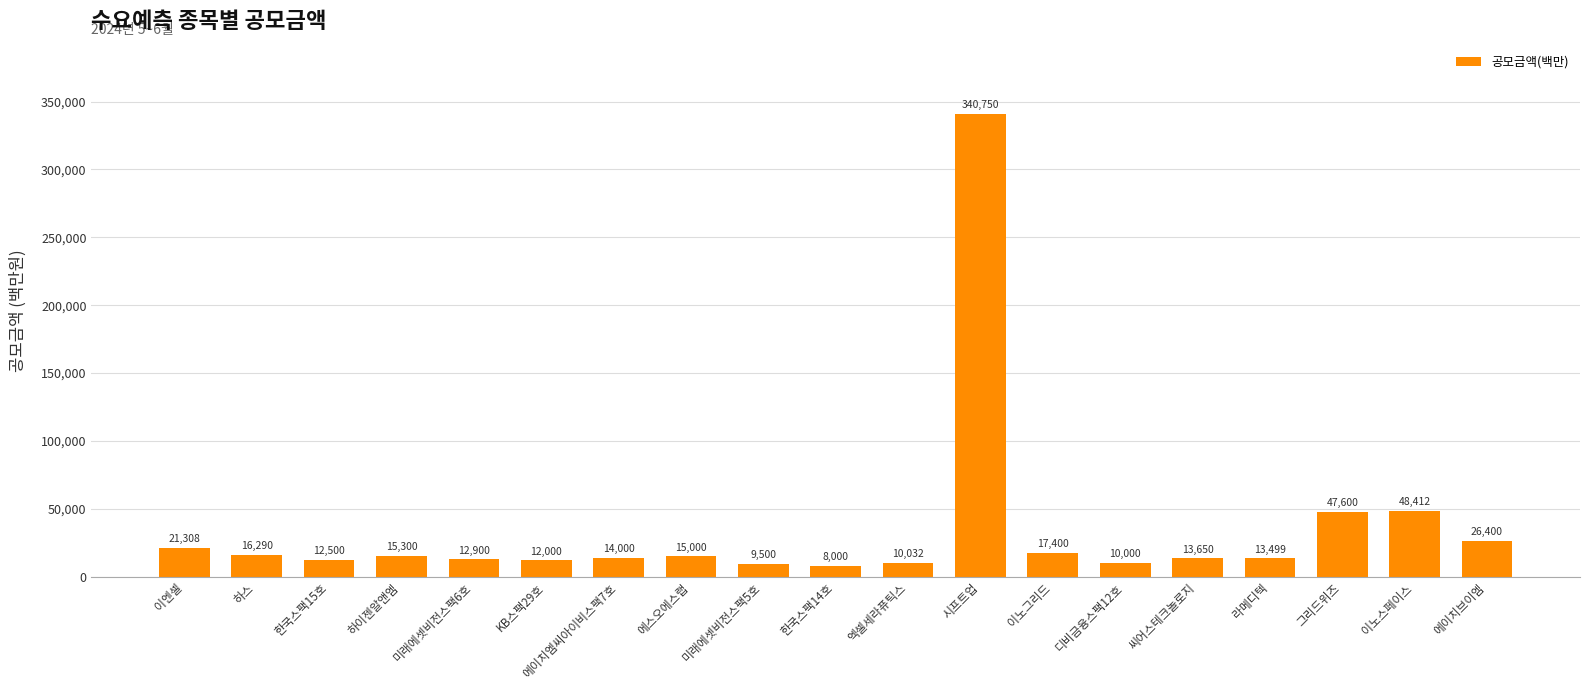

Reading left to right, what are all the values shown in this chart?

이엔셀=21308	하스=16290	한국스팩15호=12500	하이젠알앤엠=15300	미래에셋비전스팩6호=12900	KB스팩29호=12000	에이치엠씨아이비스팩7호=14000	에스오에스랩=15000	미래에셋비전스팩5호=9500	한국스팩14호=8000	엑셀세라퓨틱스=10032	시프트업=340750	이노그리드=17400	디비금융스팩12호=10000	씨어스테크놀로지=13650	라메디텍=13499	그리드위즈=47600	이노스페이스=48412	에이치브이엠=26400